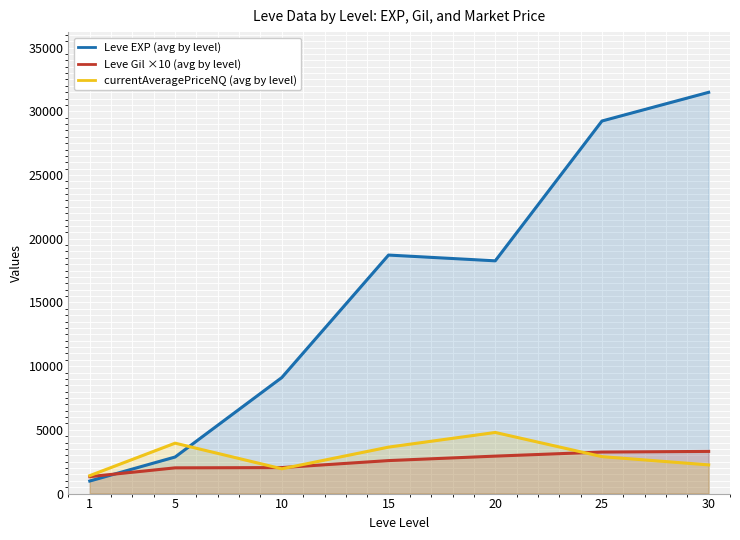

At 20, list the series in order from smallest to largest.

Leve Gil ×10 (avg by level), currentAveragePriceNQ (avg by level), Leve EXP (avg by level)